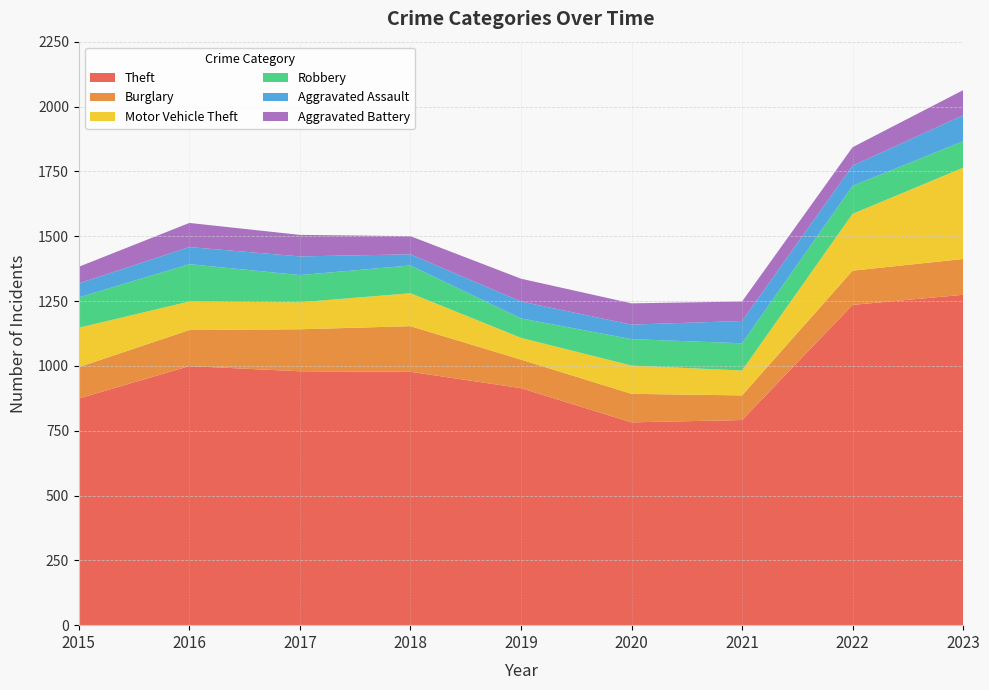

Reading right to left, transcribe all the data shown in this chart.

Theft: 1274	1235	791	782	914	977	979	999	874
Burglary: 138	132	95	110	110	176	162	139	121
Motor Vehicle Theft: 352	219	96	109	84	127	104	110	152
Robbery: 102	108	105	102	75	107	105	144	117
Aggravated Assault: 100	78	86	56	65	43	72	66	54
Aggravated Battery: 97	71	75	82	88	70	83	93	64